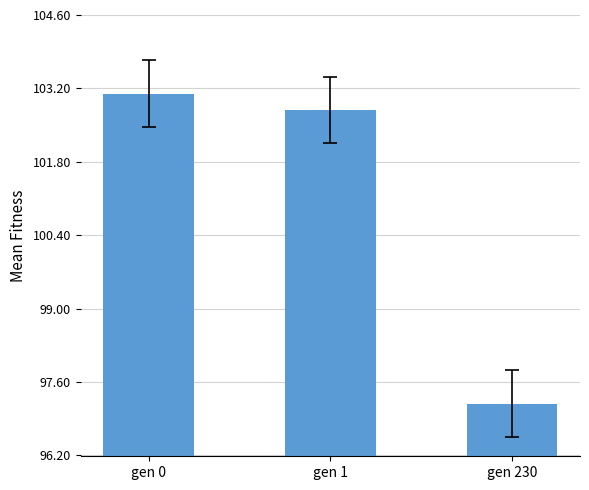

What is the difference between the second highest and minimum values?

5.6